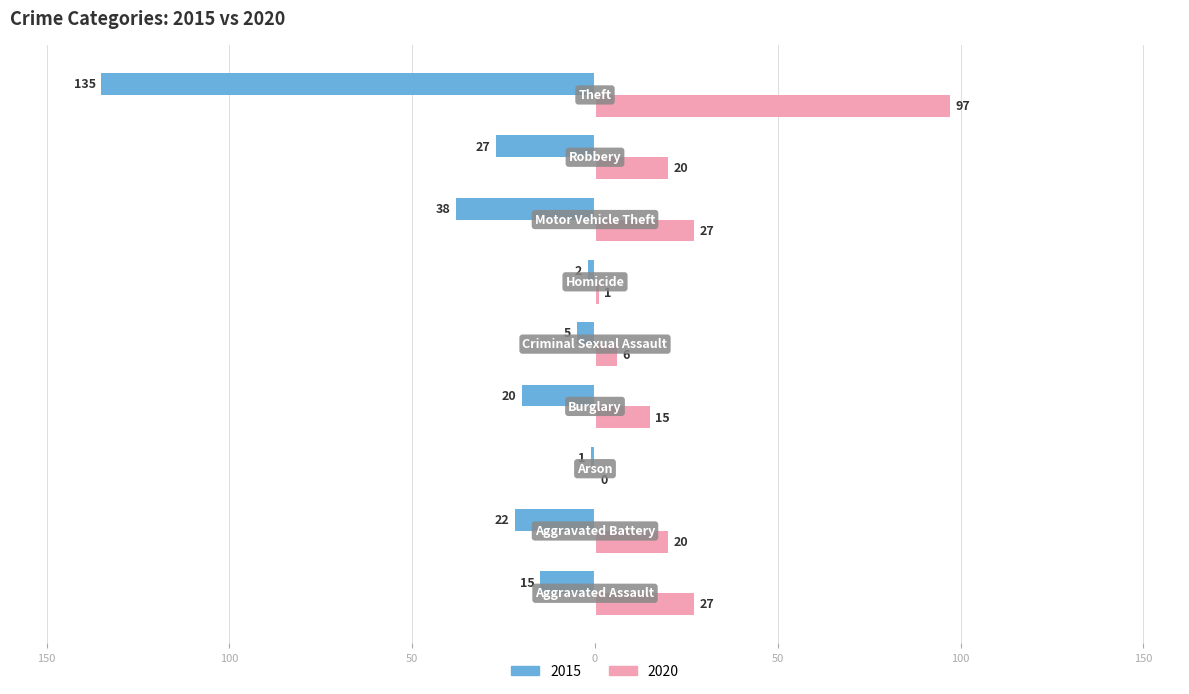

What is the sum of all 2020 values?

213